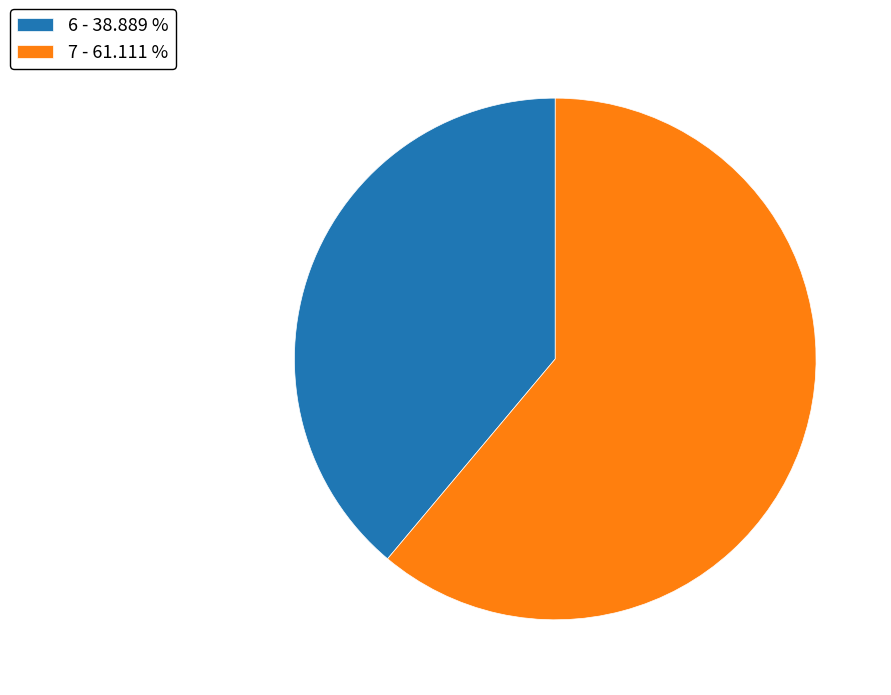

Is the sum of 6 - 38.889 % and 7 - 61.111 % greater than half?

Yes